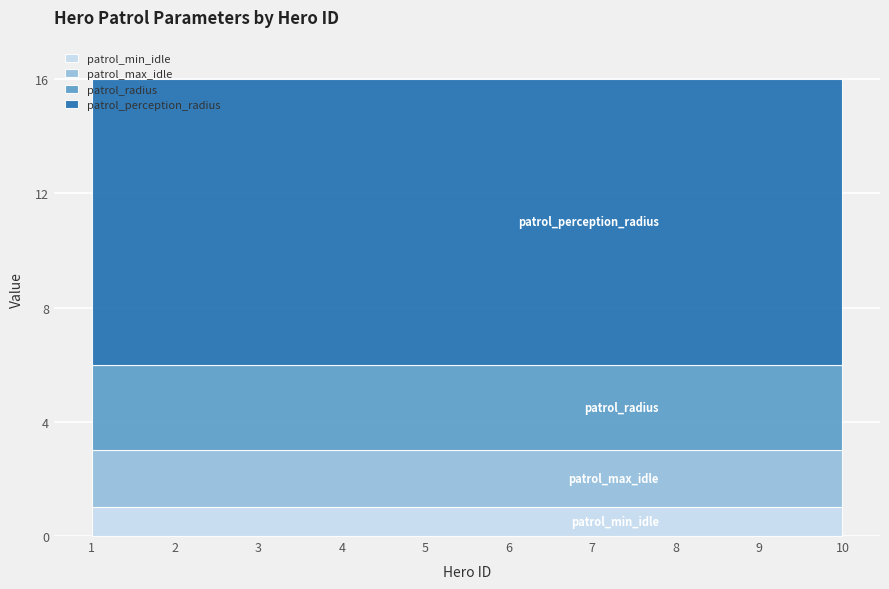

At how many categories does at least one series exceed 3?

10